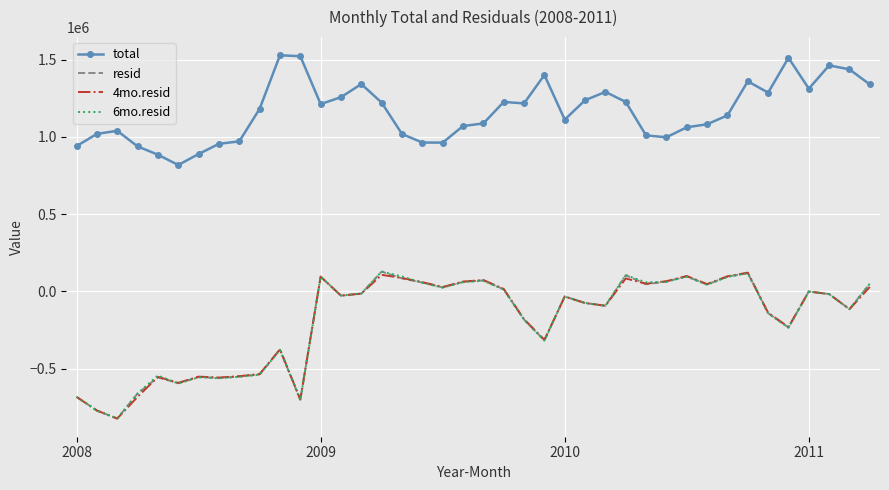

Which series has the largest total across all categories?

total